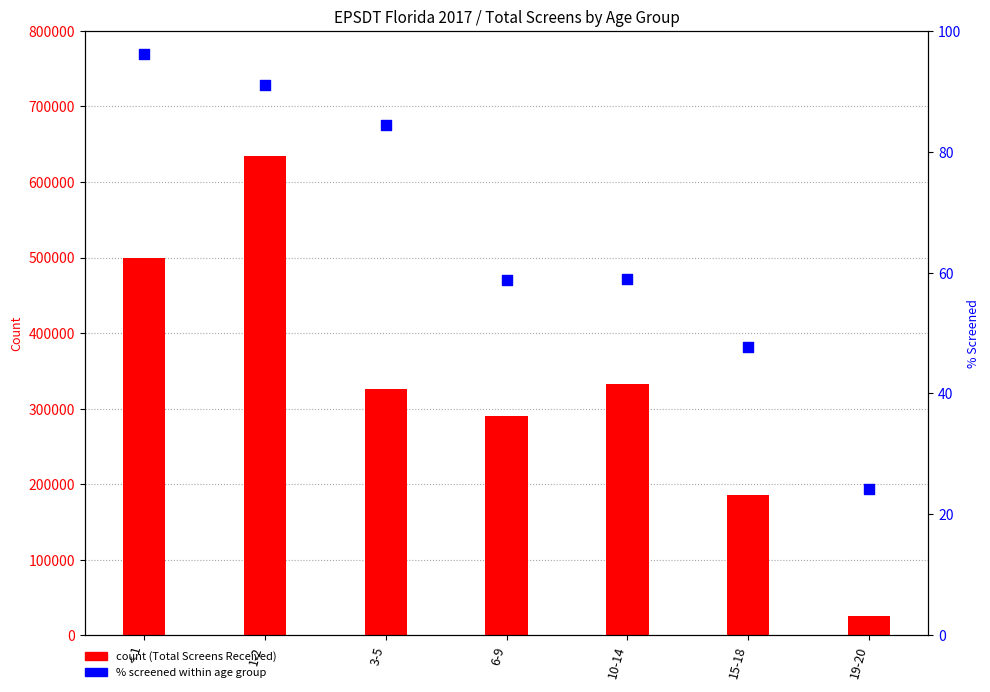

What is the total value across all series at 3-5?

326209.4